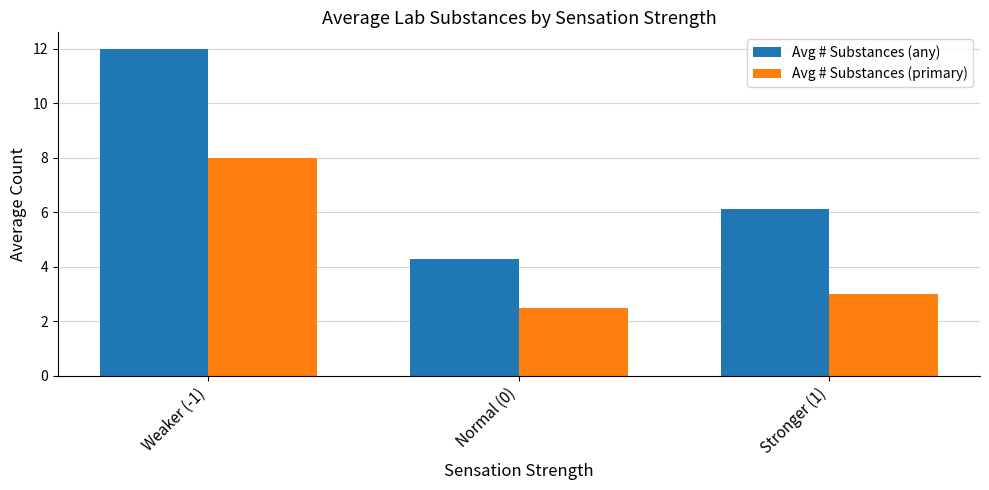

At which category is the sum across all series the highest?

Weaker (-1)